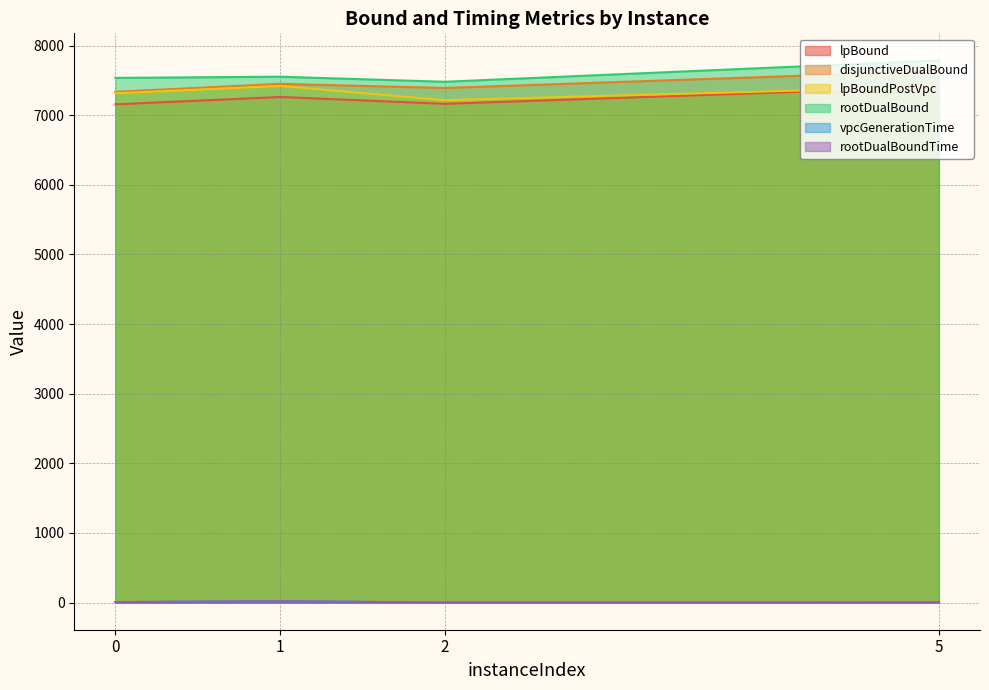

Is it true that rootDualBound equals 7785.6 at 5?

True